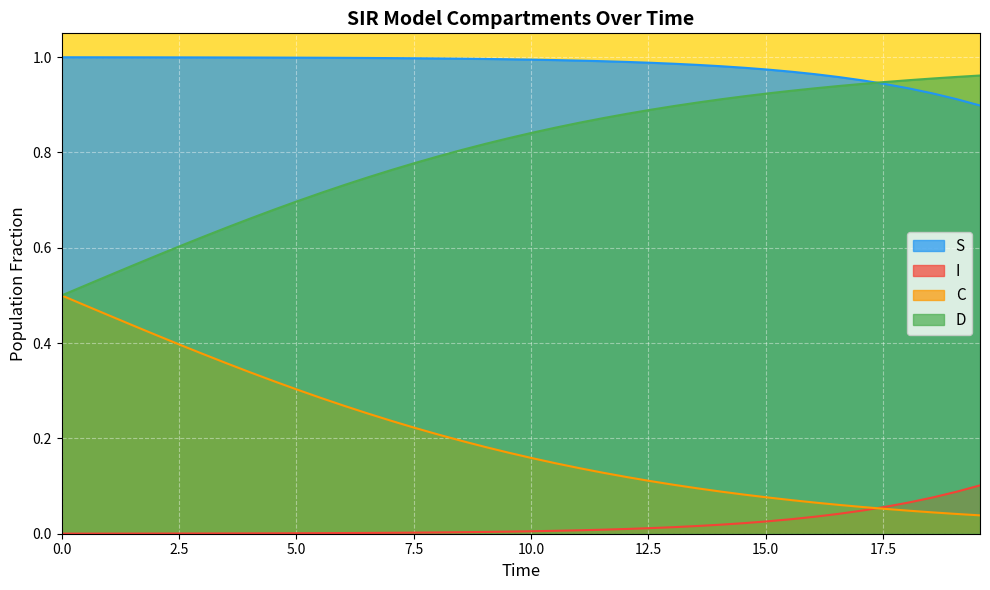

Rank the series by their maximum value, from lowest to highest.

I, C, D, S